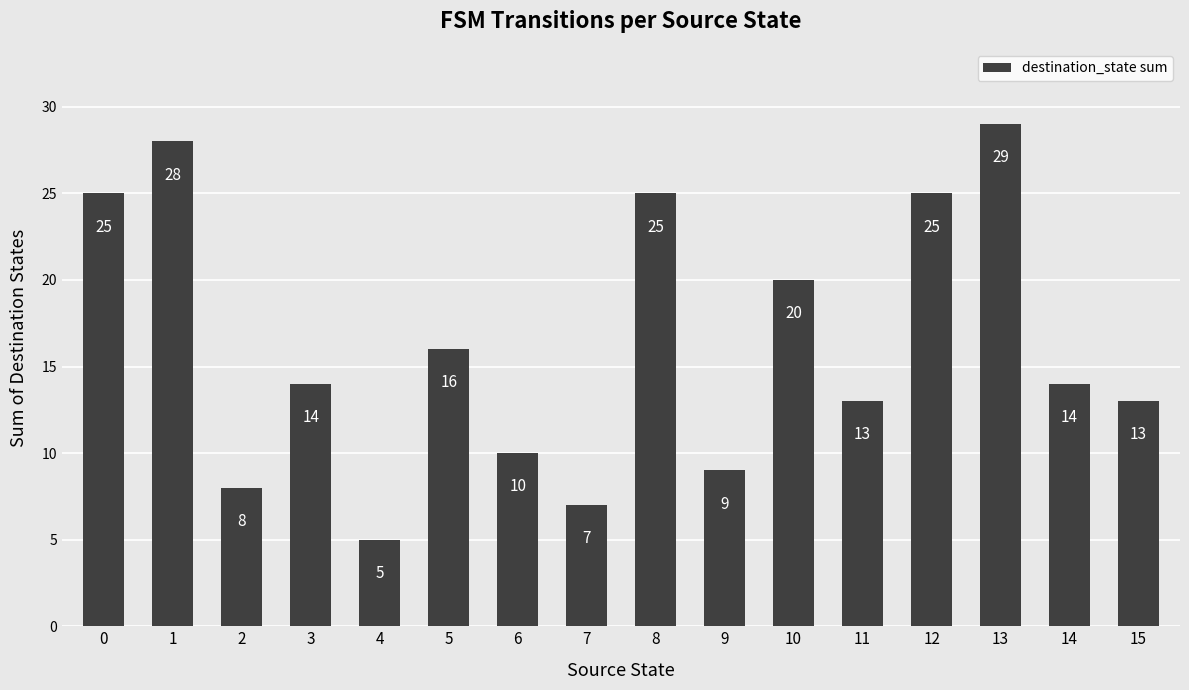

Is it true that the value at 8 is 25?

True